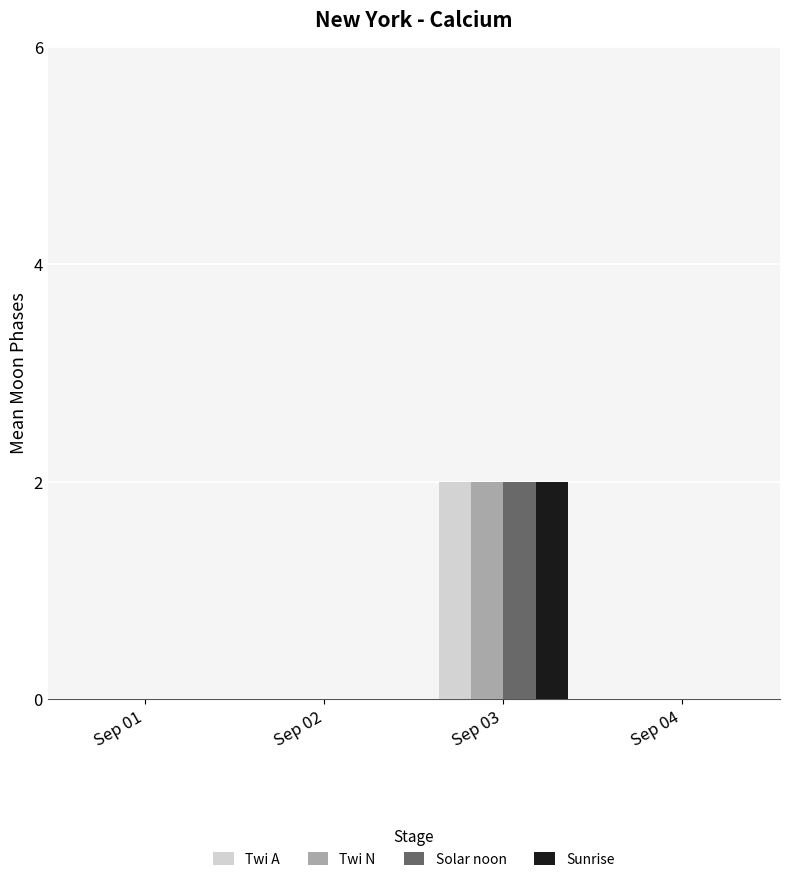

What is the difference between the Twi A values at Sep 01 and Sep 03?

2